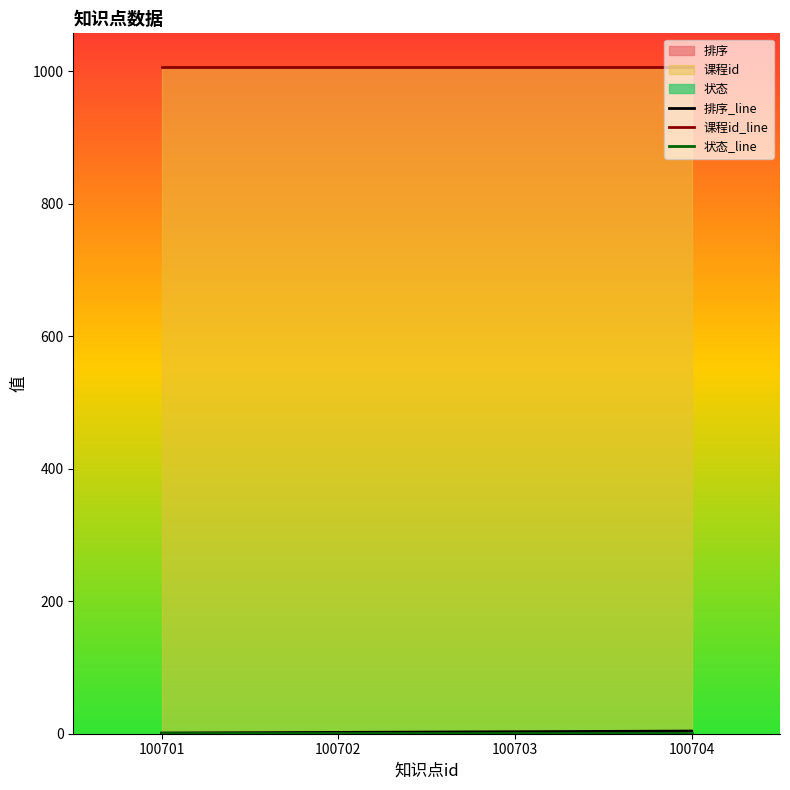

List the labels in order of 课程id_line value, largest first.

100701, 100702, 100703, 100704